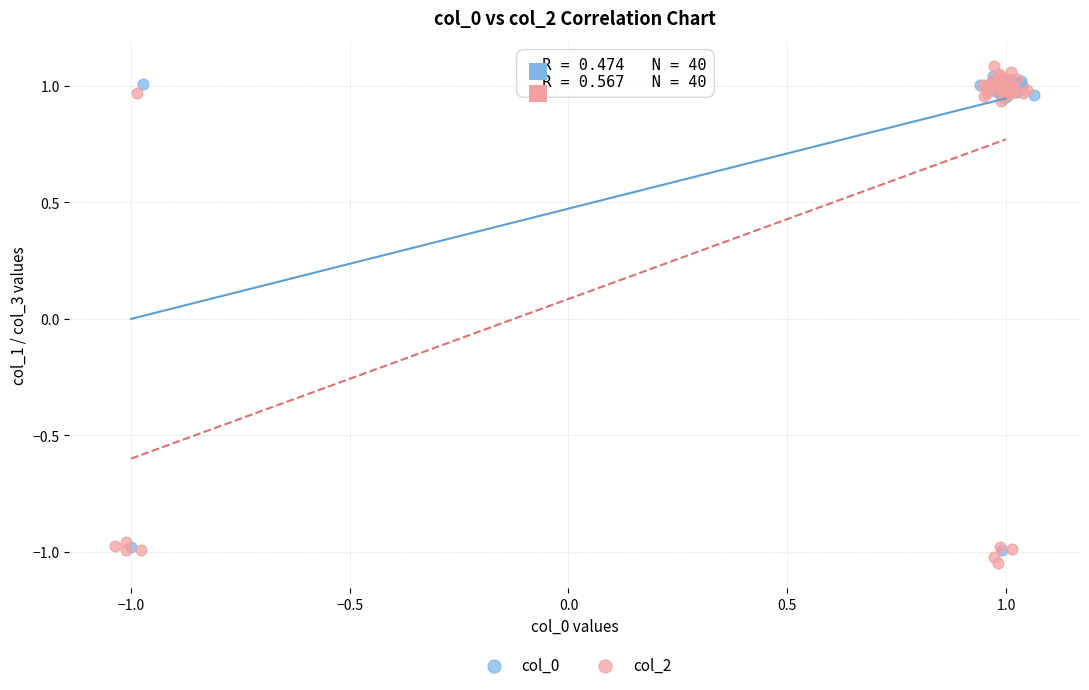

What are all the series names shown in the legend?

col_0, col_2